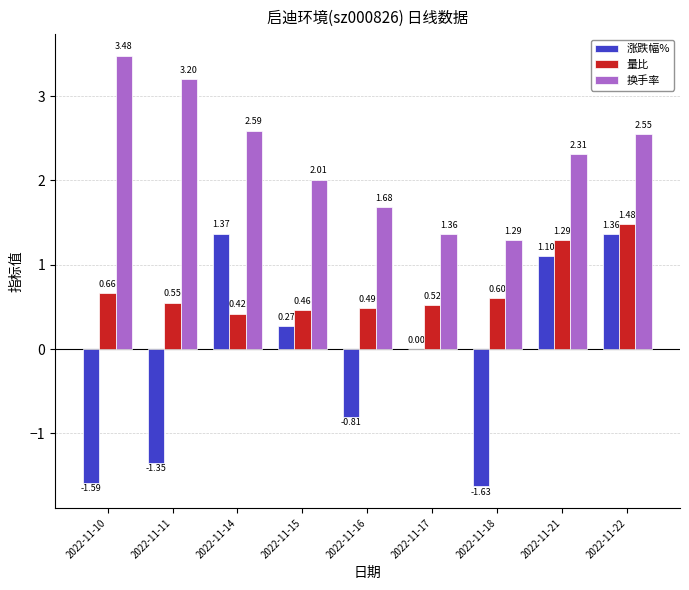

Which series has the largest total across all categories?

换手率